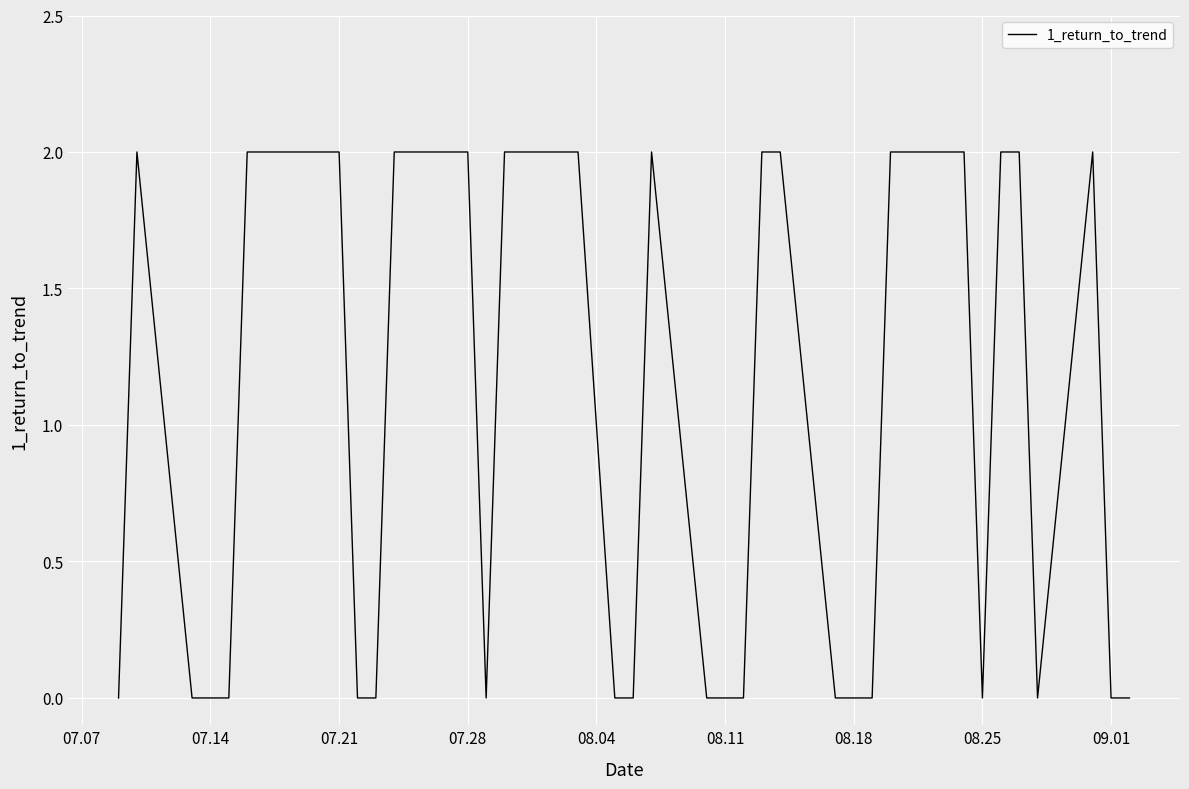

Does the chart display data point markers on the line(s)?

No